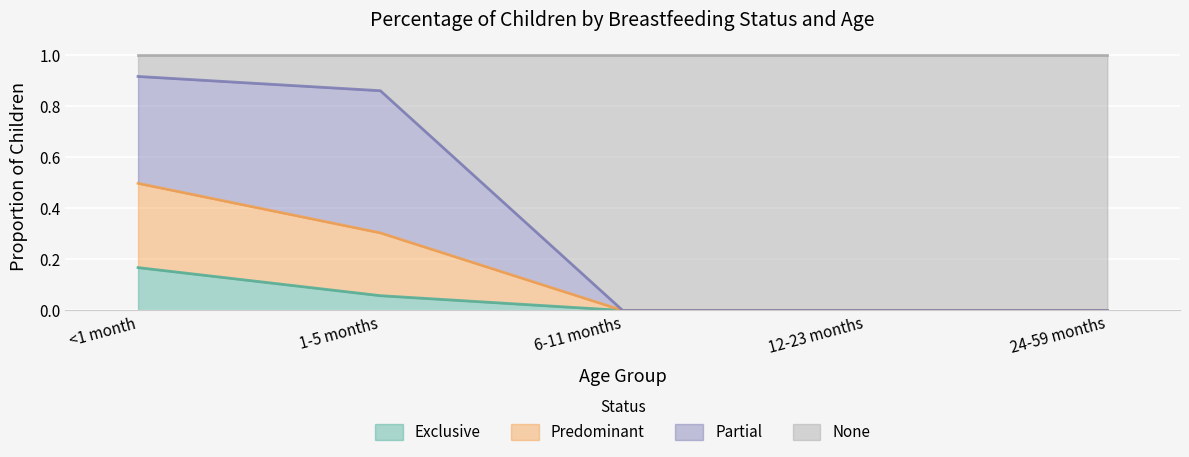

What position from the right is 6-11 months?

3